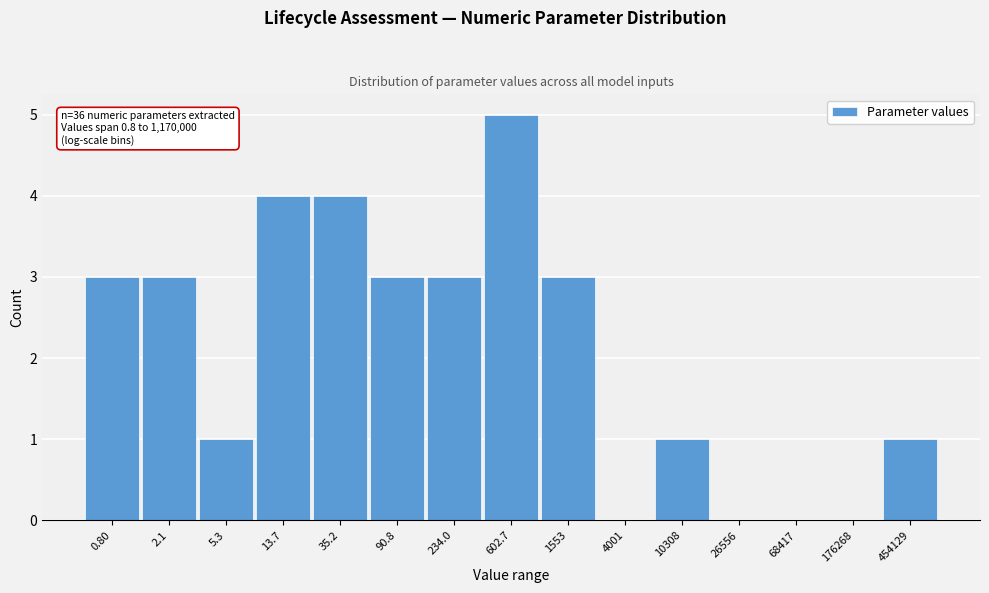

Reading left to right, extract all data points from this chart.

0.80=3	2.1=3	5.3=1	13.7=4	35.2=4	90.8=3	234.0=3	602.7=5	1553=3	4001=0	10308=1	26556=0	68417=0	176268=0	454129=1